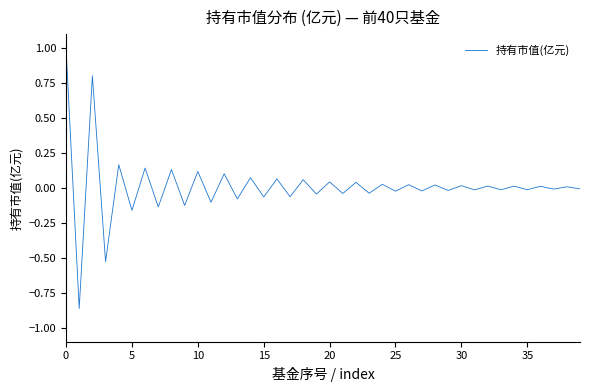

What is the maximum value shown in the chart?

1.0